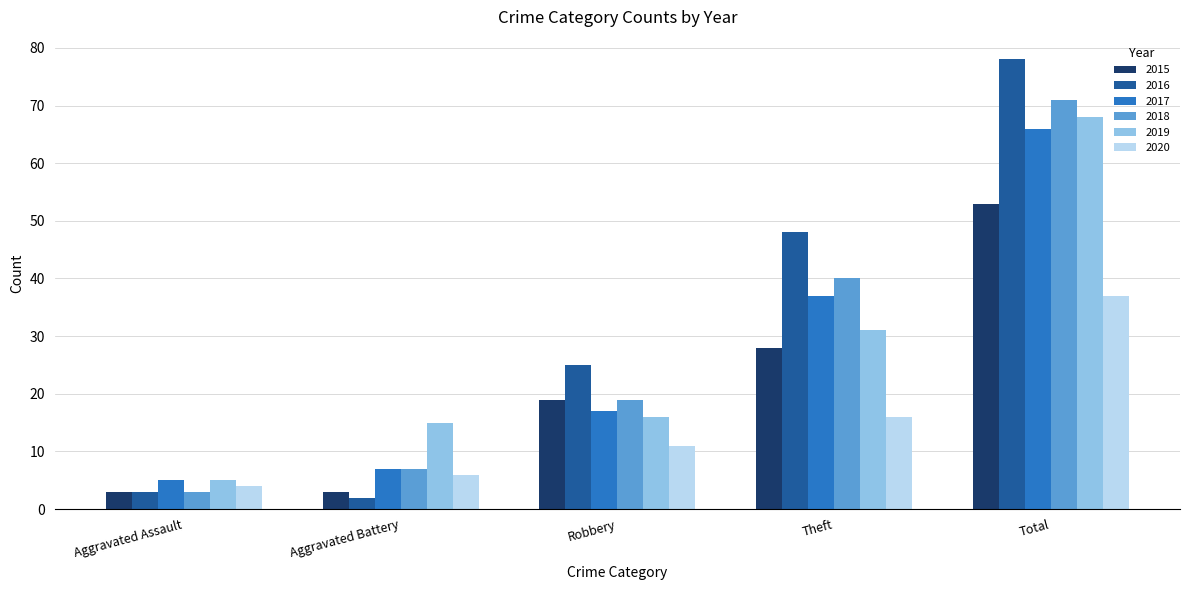

What are all the series names shown in the legend?

2015, 2016, 2017, 2018, 2019, 2020